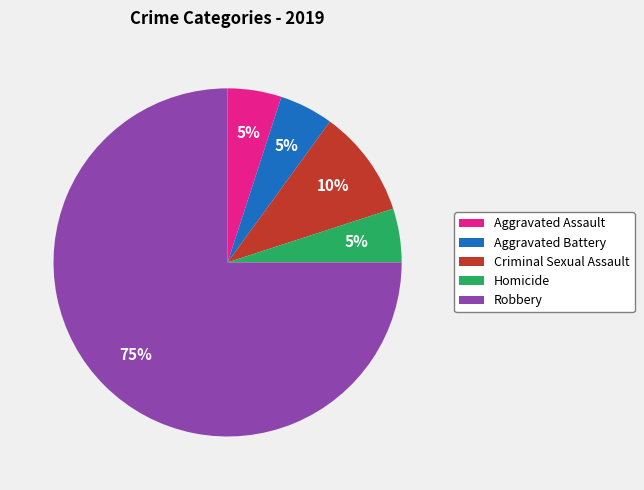

Between Robbery and Aggravated Battery, which is larger?

Robbery